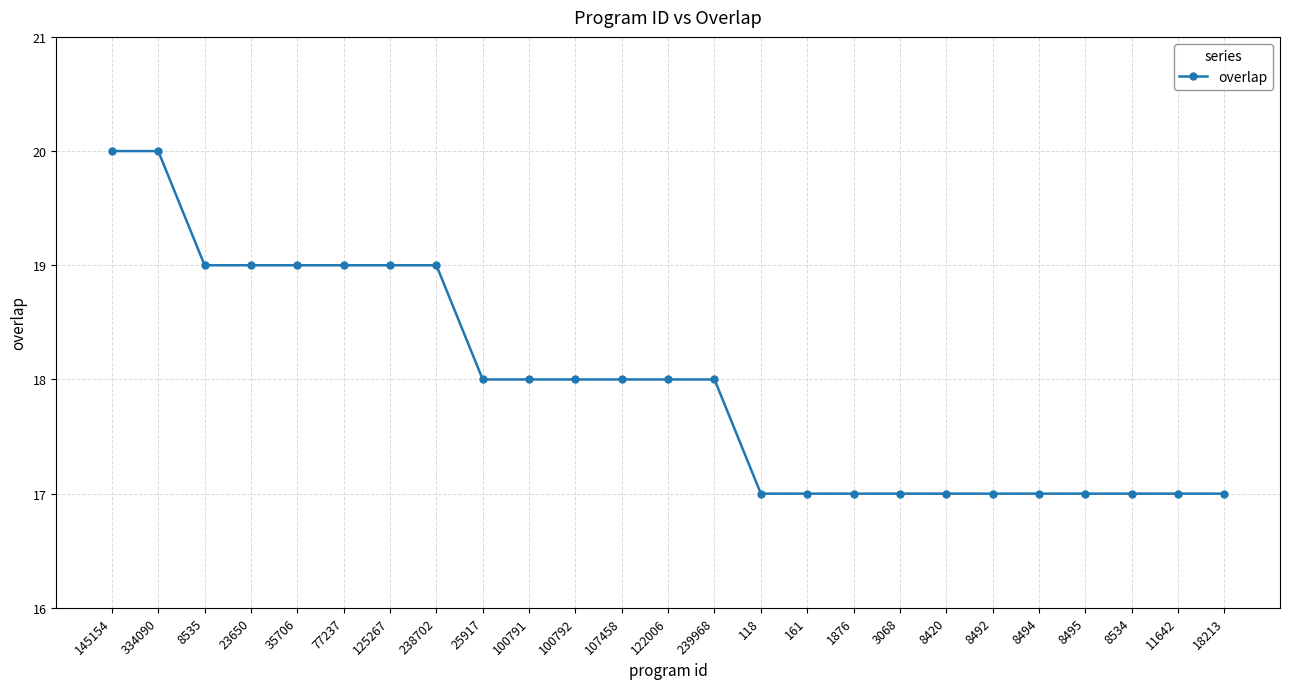

What is the smallest value displayed?

17